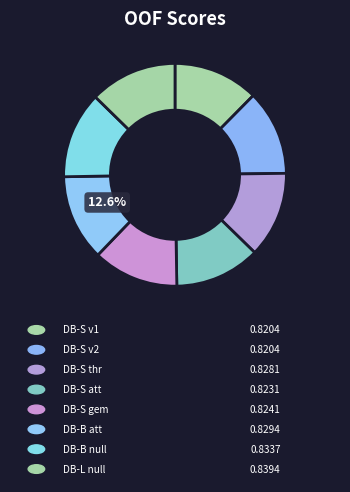

How many slices are in this pie chart?

8